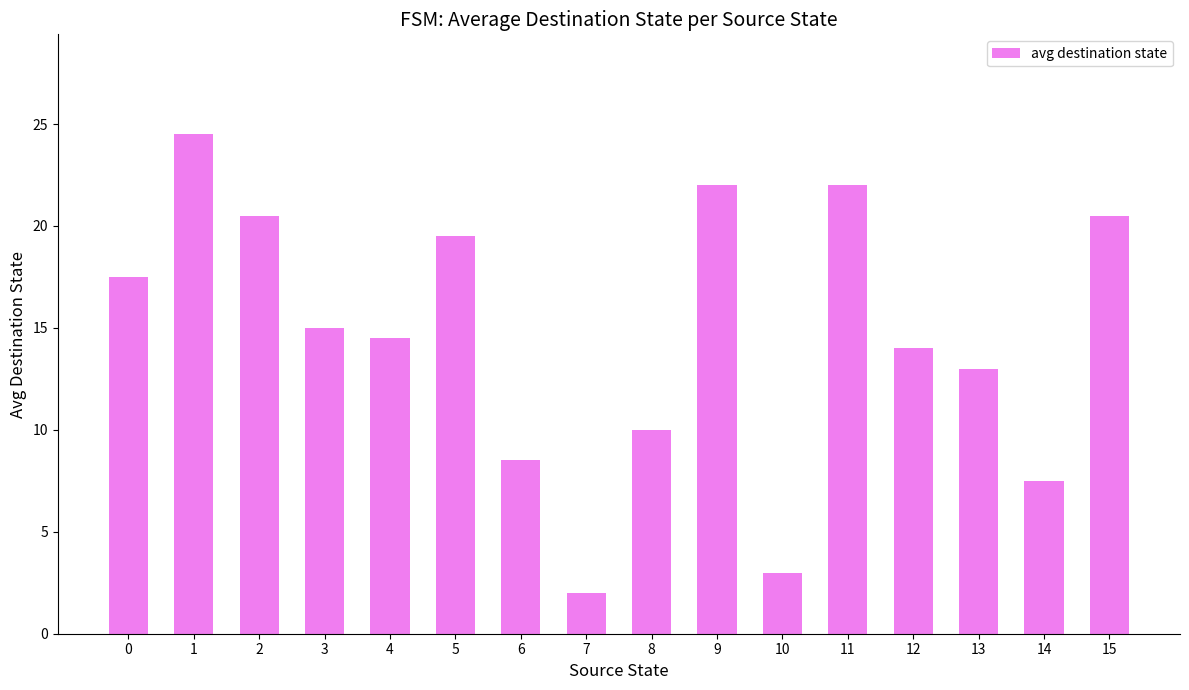

Are the bars horizontal?

No